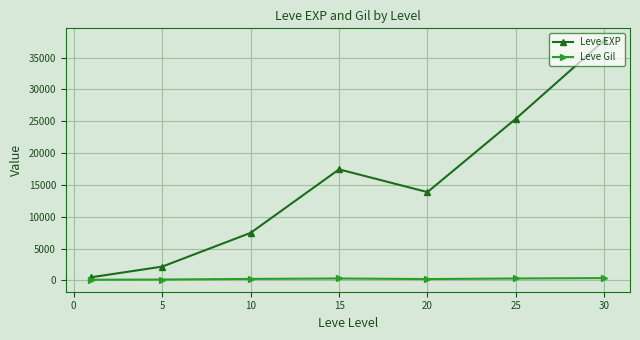

True or false: Leve EXP and Leve Gil cross at least once.

False